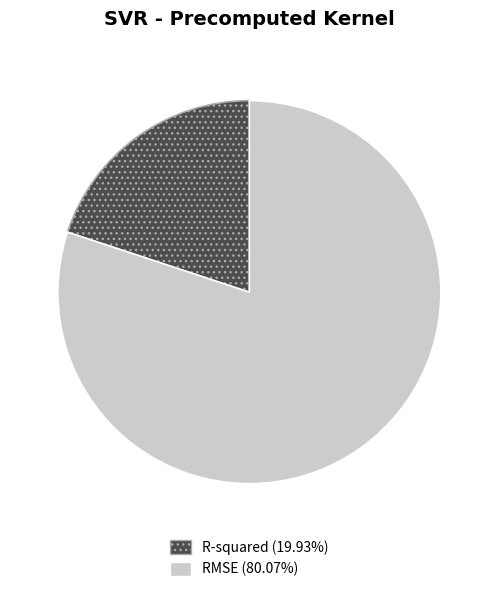

What is the smallest slice in the pie chart?

R-squared